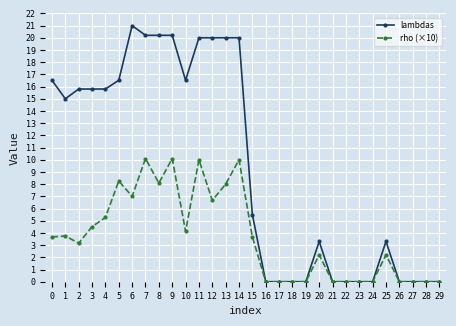

How many data points in rho (×10) are above 3?

16